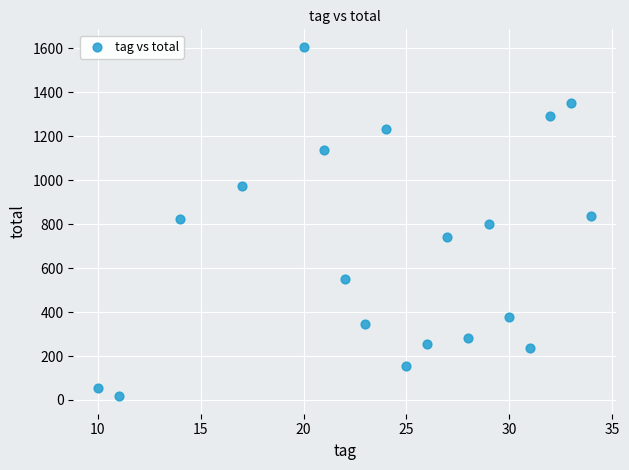

What is the range of Y values (max minus min)?

1590